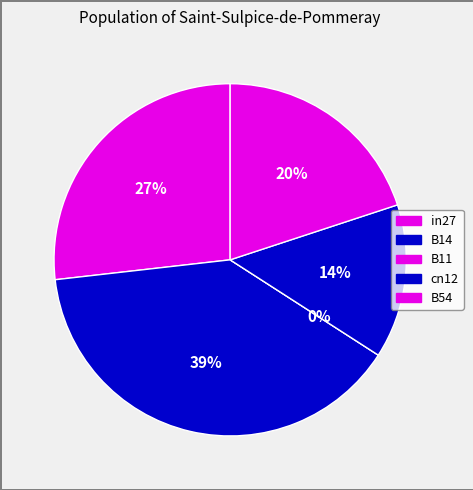

To the nearest percent, what percentage of the pie is in27?

27%